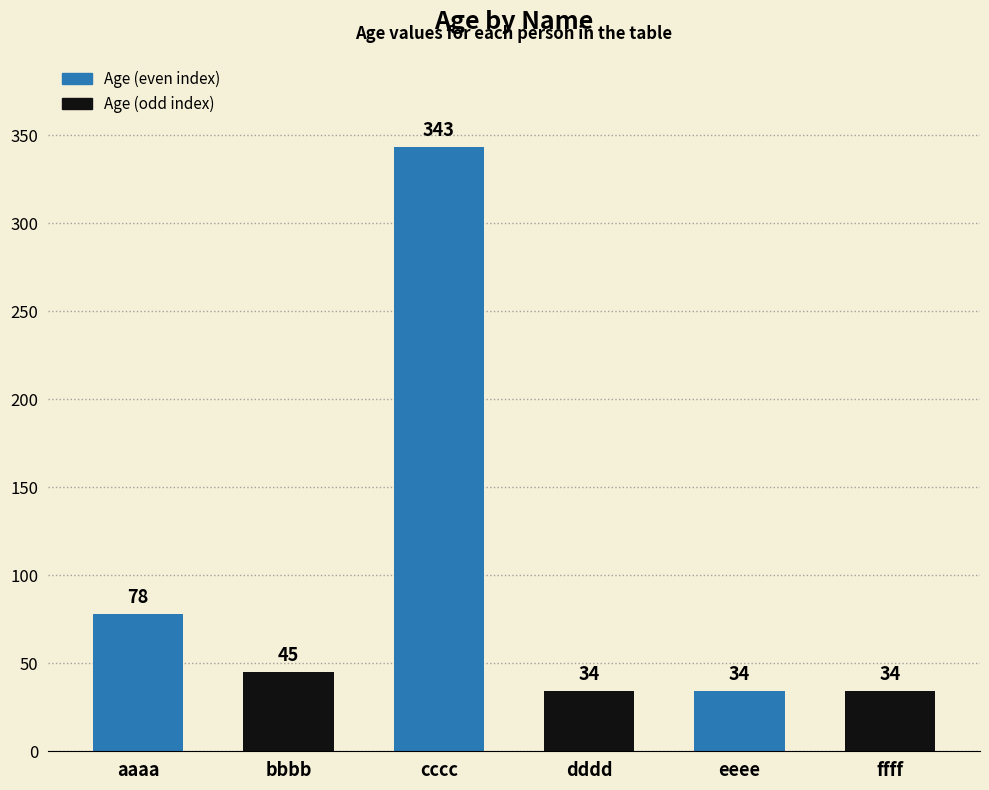

Reading right to left, extract all data points from this chart.

34	34	34	343	45	78